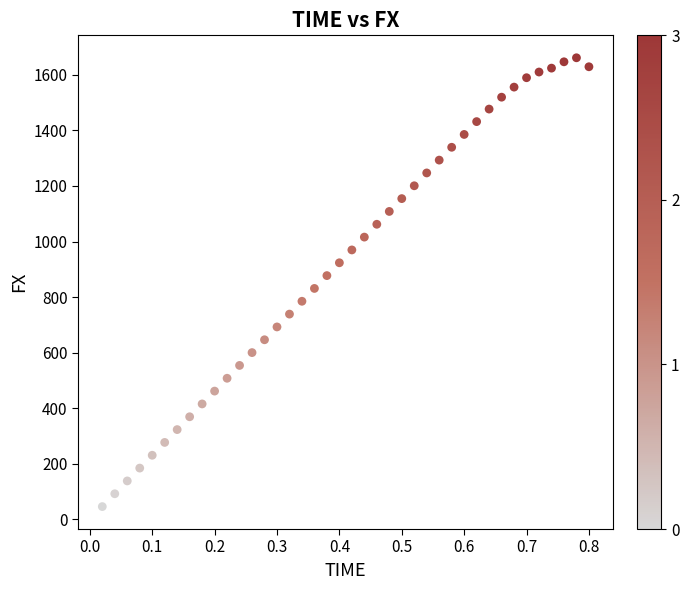

What is the range of X values (max minus min)?

0.8